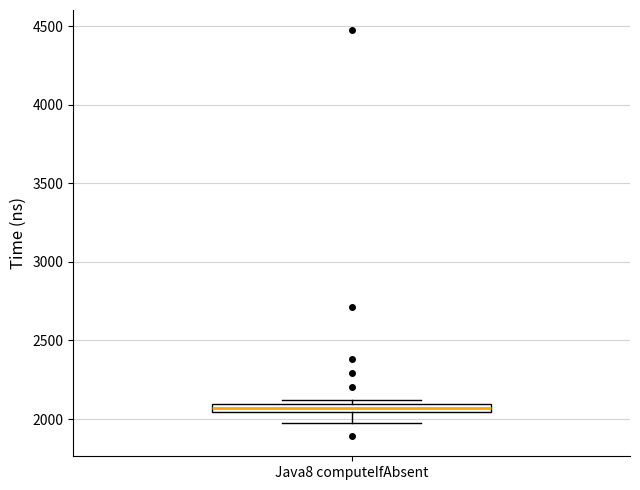

Where does the lower whisker of the box for Java8 computeIfAbsent end on the y-axis? The values are not printed on the chart, so give them approximately, as read against the axis.

2000